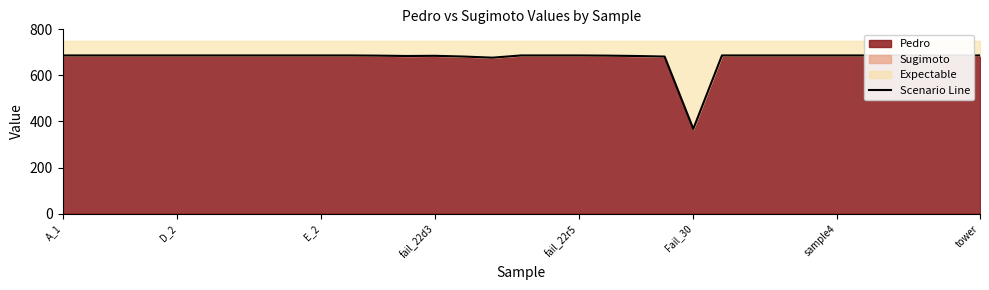

What is the change in value from E_2 to 20?

-2.4